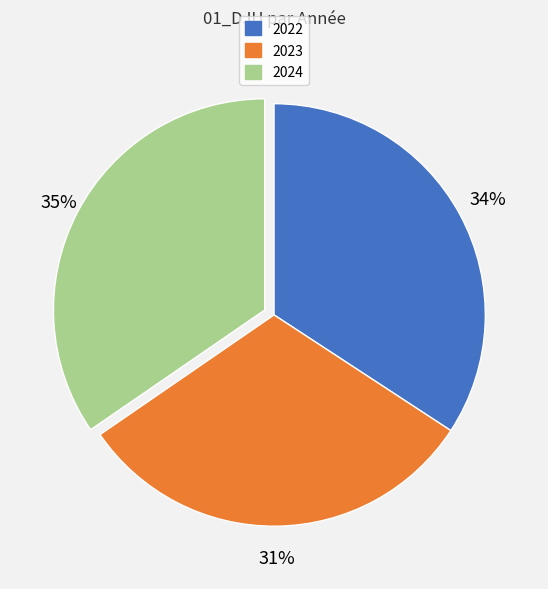

Which category has the smallest portion of the pie?

2023